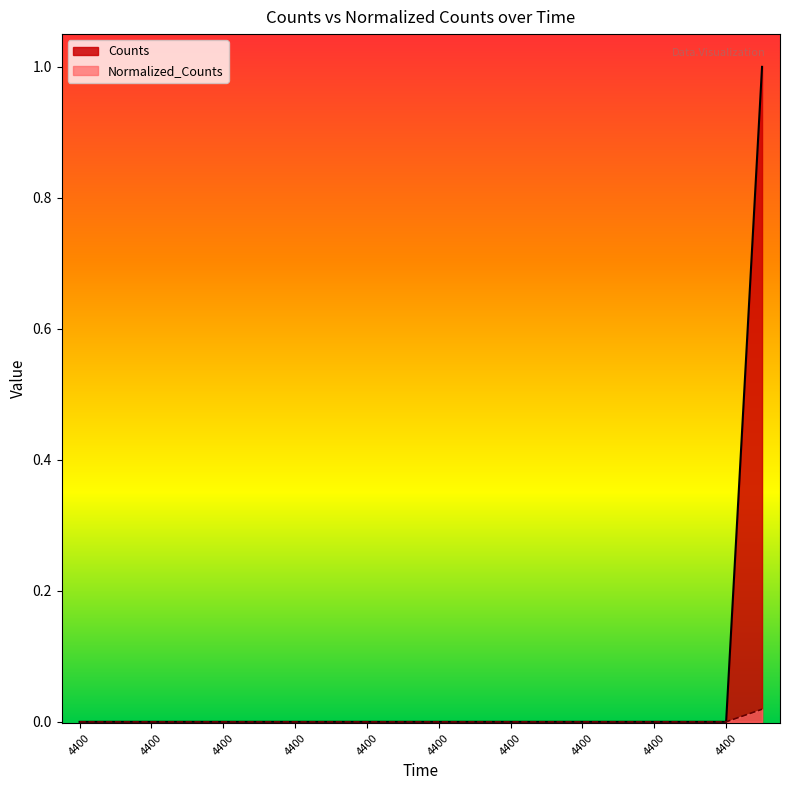

Reading right to left, list all the values displayed in this chart.

Counts: 4400.0=1.0	4400.0=0.0	4400.0=0.0	4400.0=0.0	4400.0=0.0	4400.0=0.0	4400.0=0.0	4400.0=0.0	4400.0=0.0	4400.0=0.0	4400.0=0.0	4400.0=0.0	4400.0=0.0	4400.0=0.0	4400.0=0.0	4400.0=0.0	4400.0=0.0	4400.0=0.0	4400.0=0.0	4400.0=0.0
Normalized_Counts: 4400.0=0.0	4400.0=0.0	4400.0=0.0	4400.0=0.0	4400.0=0.0	4400.0=0.0	4400.0=0.0	4400.0=0.0	4400.0=0.0	4400.0=0.0	4400.0=0.0	4400.0=0.0	4400.0=0.0	4400.0=0.0	4400.0=0.0	4400.0=0.0	4400.0=0.0	4400.0=0.0	4400.0=0.0	4400.0=0.0